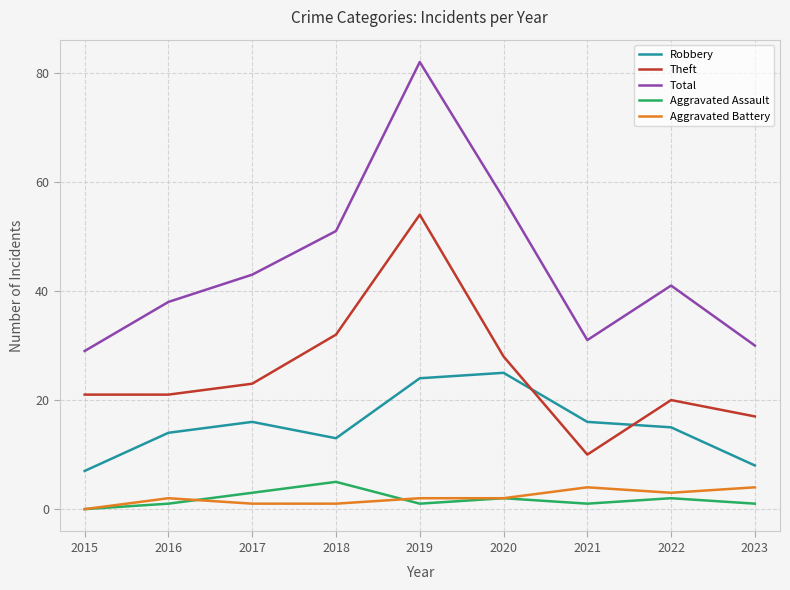

What is the difference between the highest and lowest values at 2015?

29